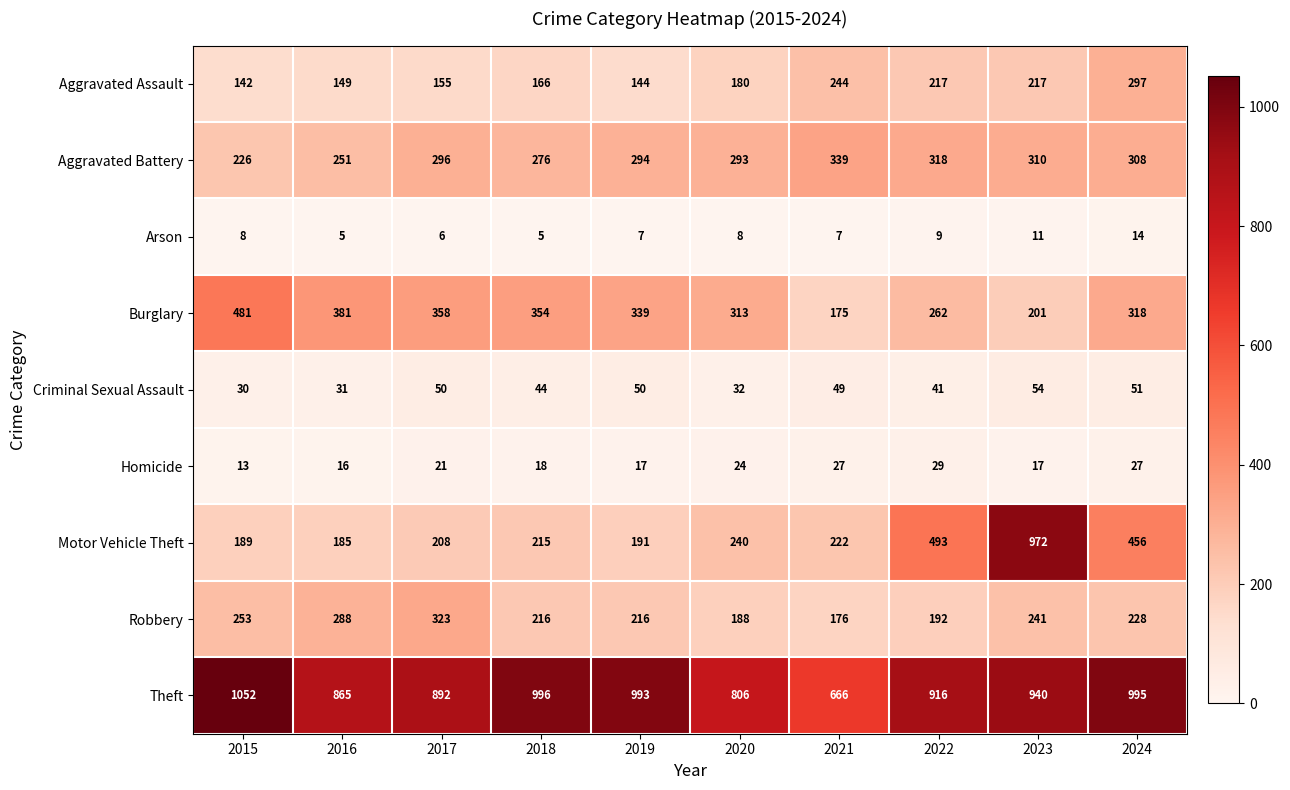

What is the maximum value shown in the chart?

1052